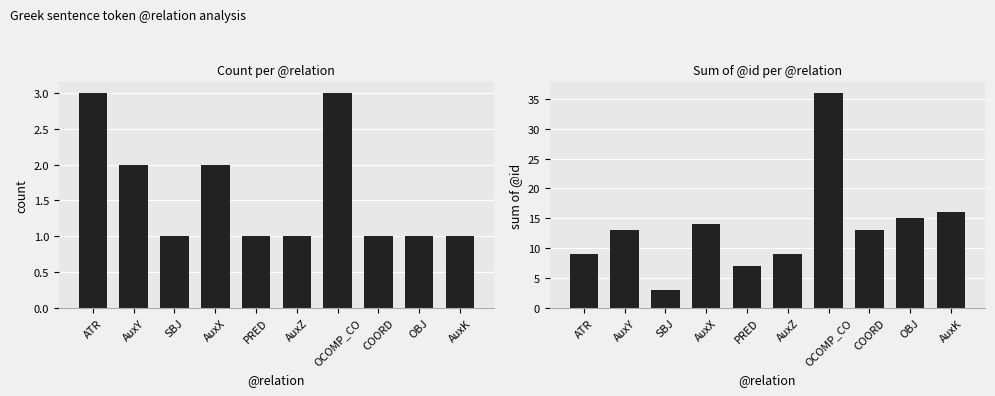

Between AuxY and COORD, which is larger?

AuxY